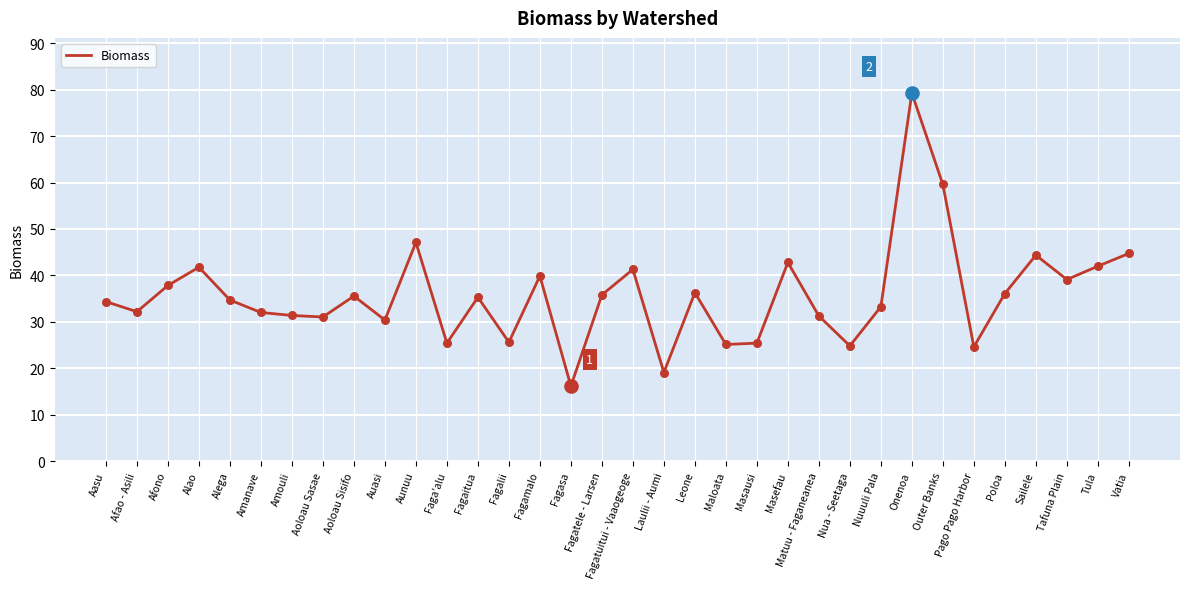

What is the change in value from Fagalii to Fagamalo?

+14.3